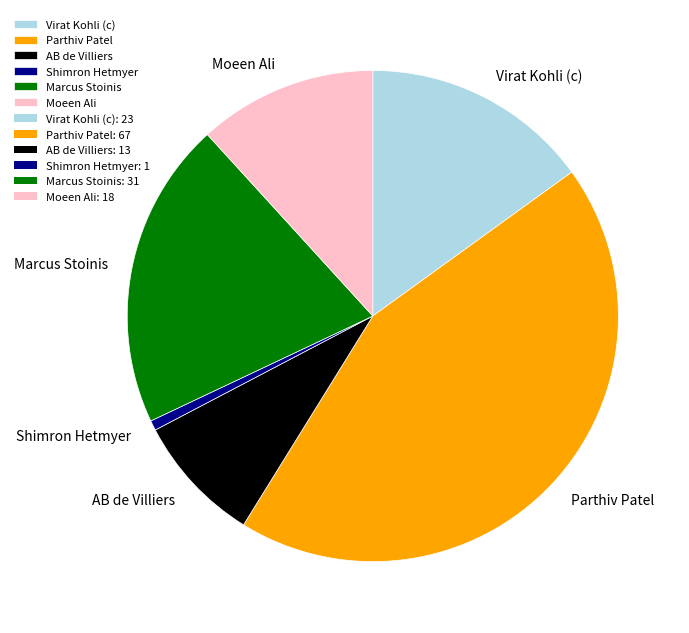

Is there any slice that represents more than half of the pie?

No